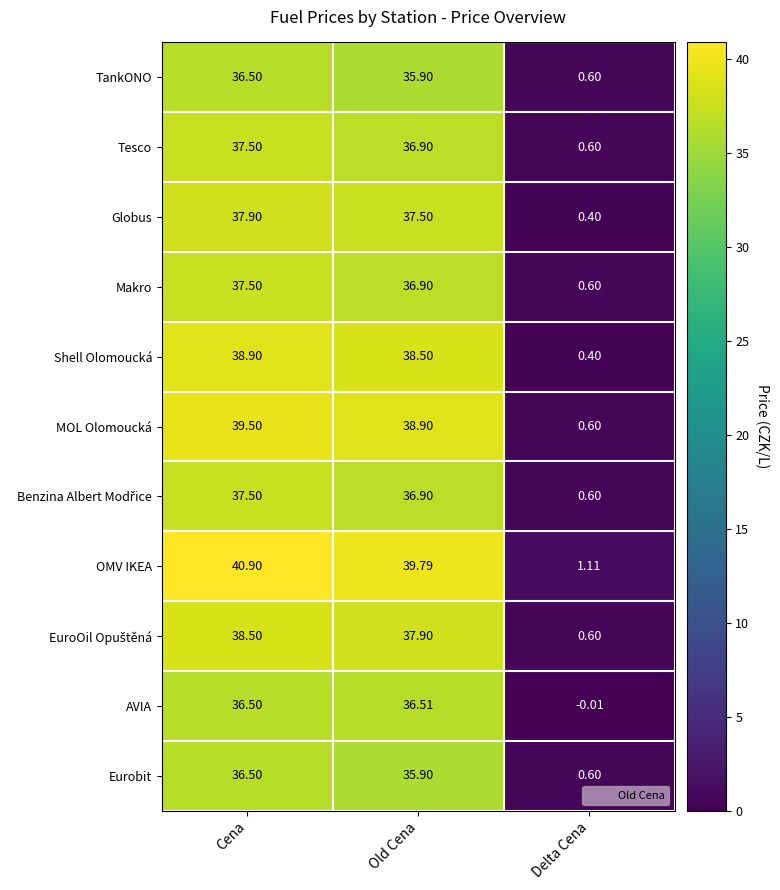

Where is OMV IKEA nearest to the value 21?

Old Cena